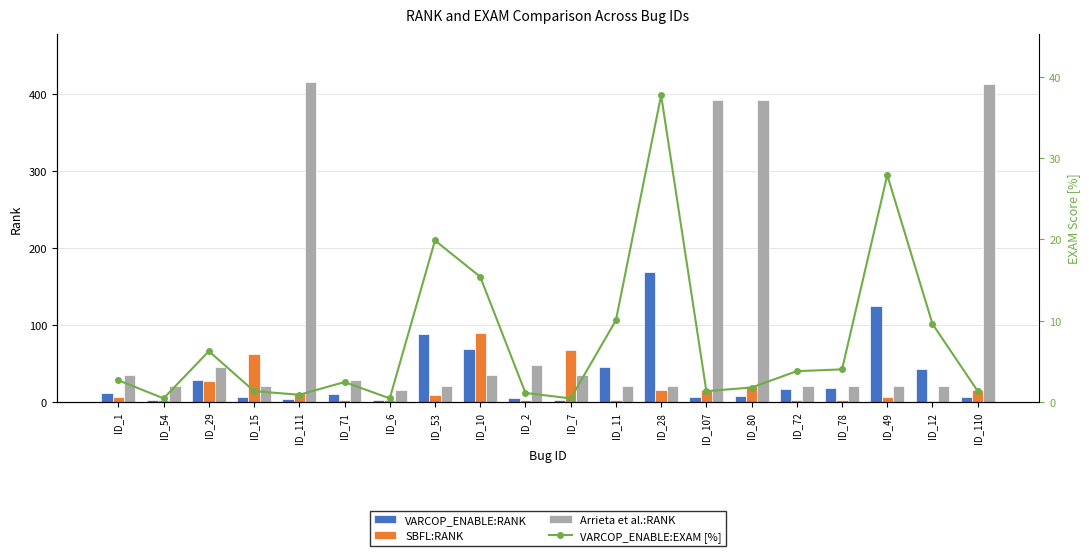

Which series changed the most between ID_54 and ID_29?

VARCOP_ENABLE:RANK